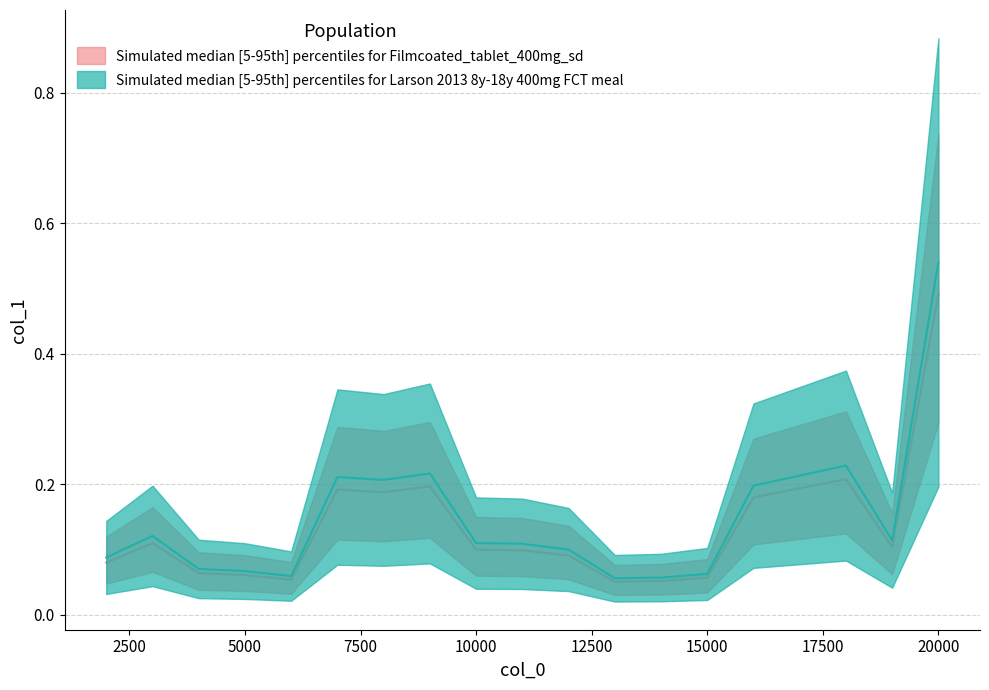

Read the upper value at 2.

0.2